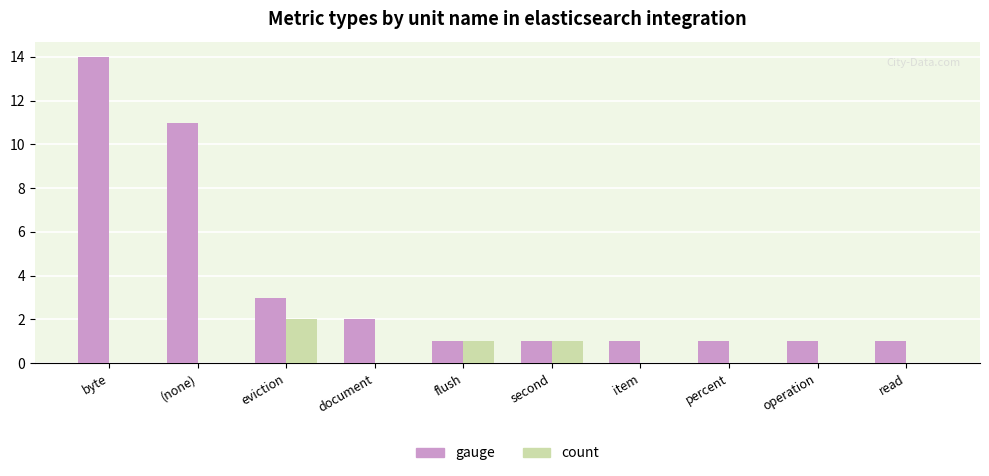

Between eviction and second, which series saw the biggest shift?

gauge